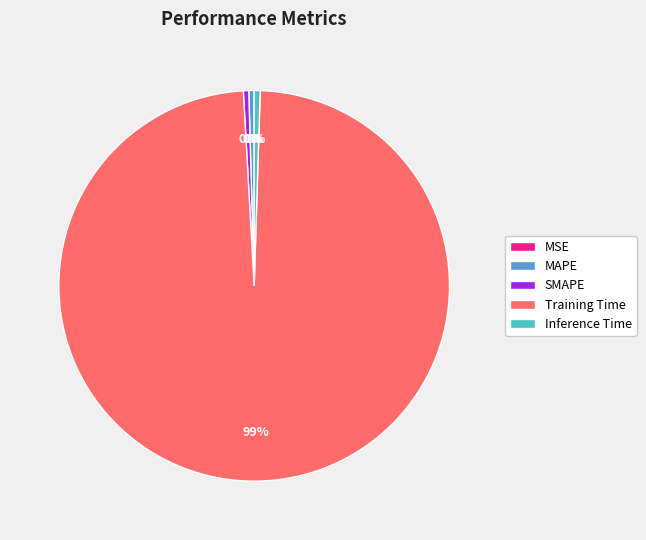

Between MAPE and Training Time, which is larger?

Training Time